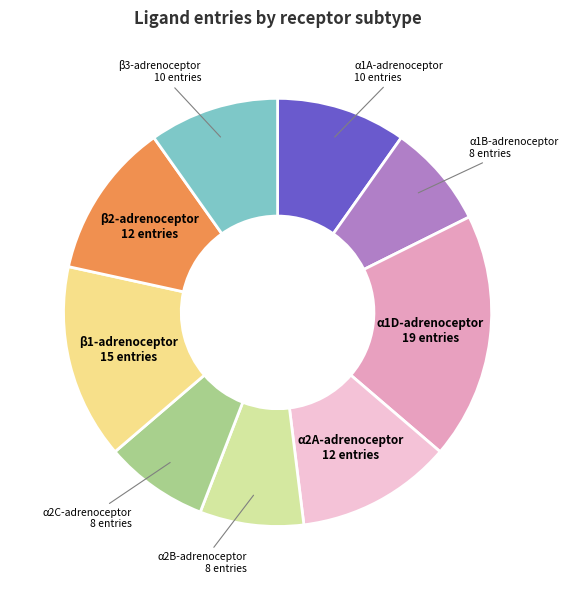

Does any single category account for the majority?

No